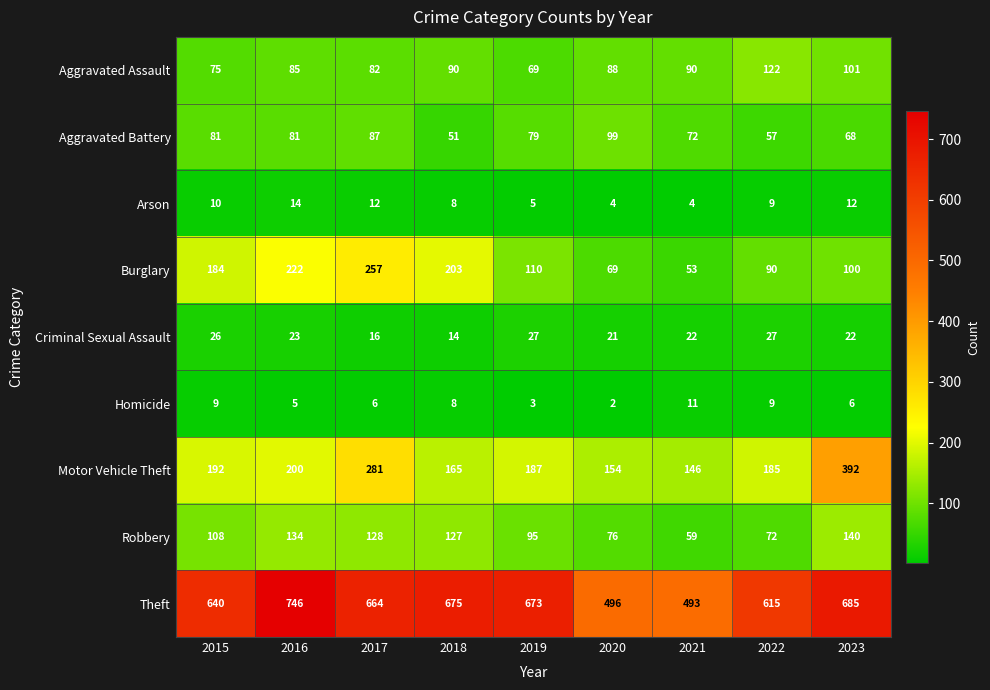

The Theft series shows 640 at 2015. True or false?

True